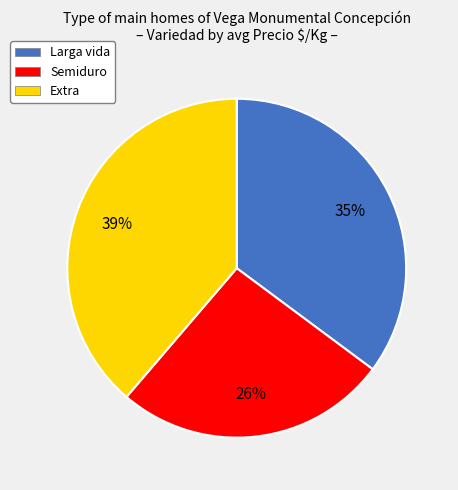

Is the sum of Extra and Larga vida greater than half?

Yes